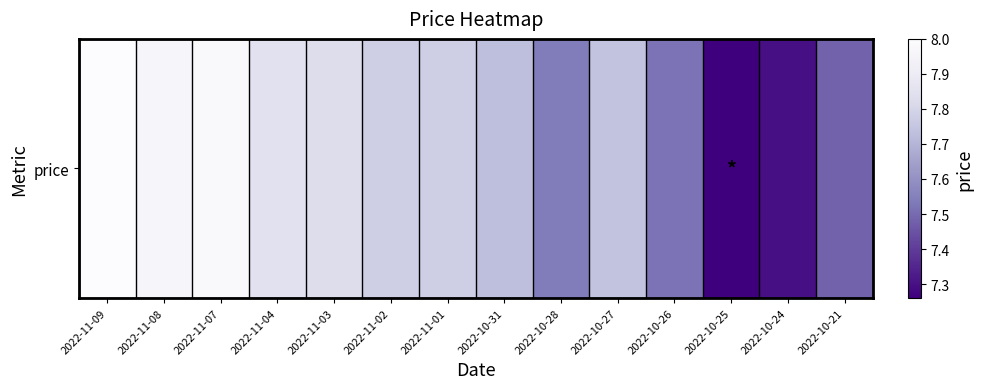

Which label corresponds to the smallest value in the chart?

2022-10-25